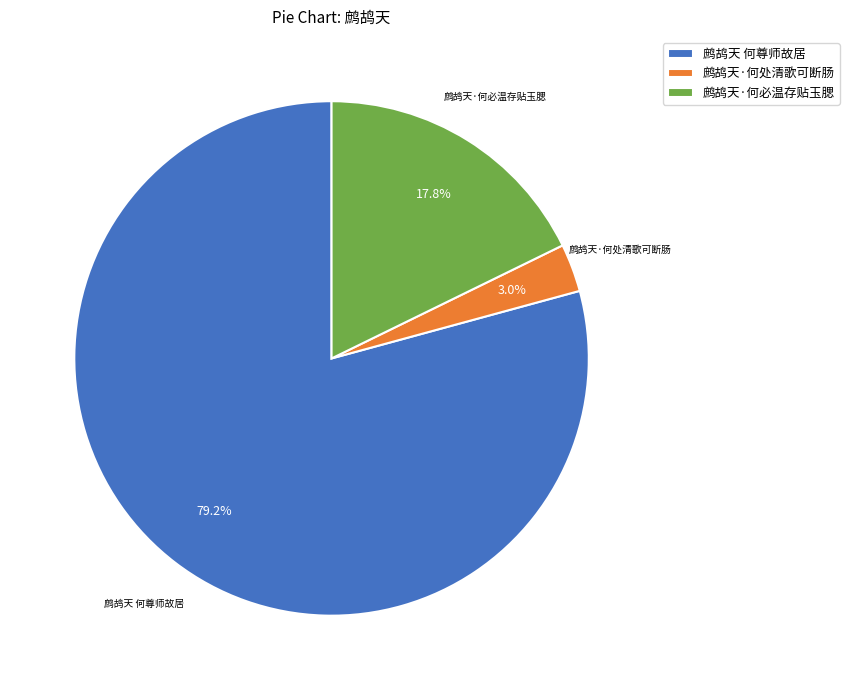

What is the total percentage of 鹧鸪天·何必温存贴玉腮 and 鹧鸪天 何尊师故居?

97.0%